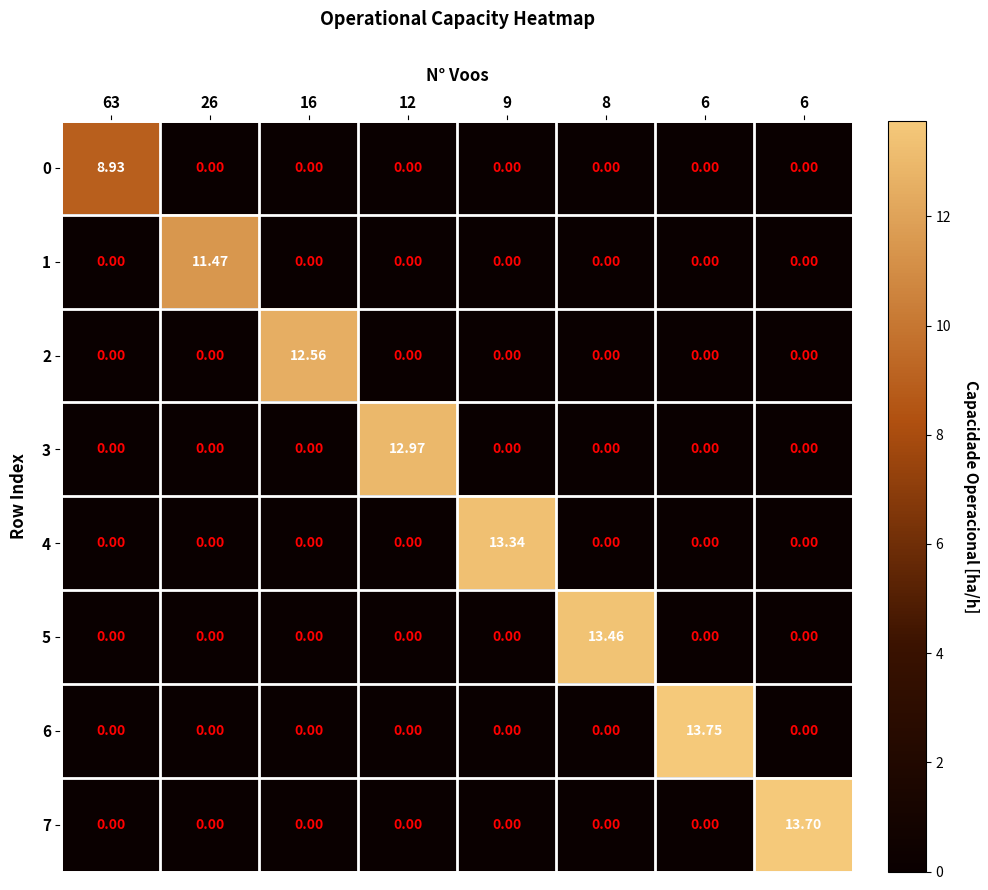

Rank the series by their maximum value, from lowest to highest.

0, 1, 2, 3, 4, 5, 7, 6